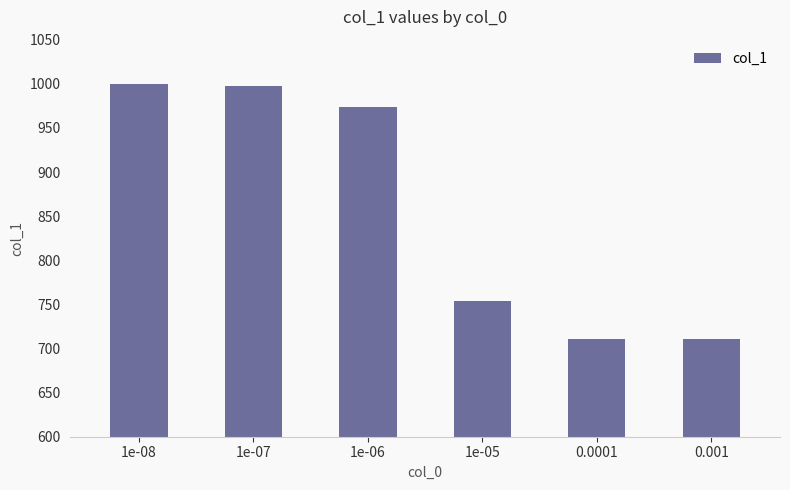

What is the minimum value shown in the chart?

711